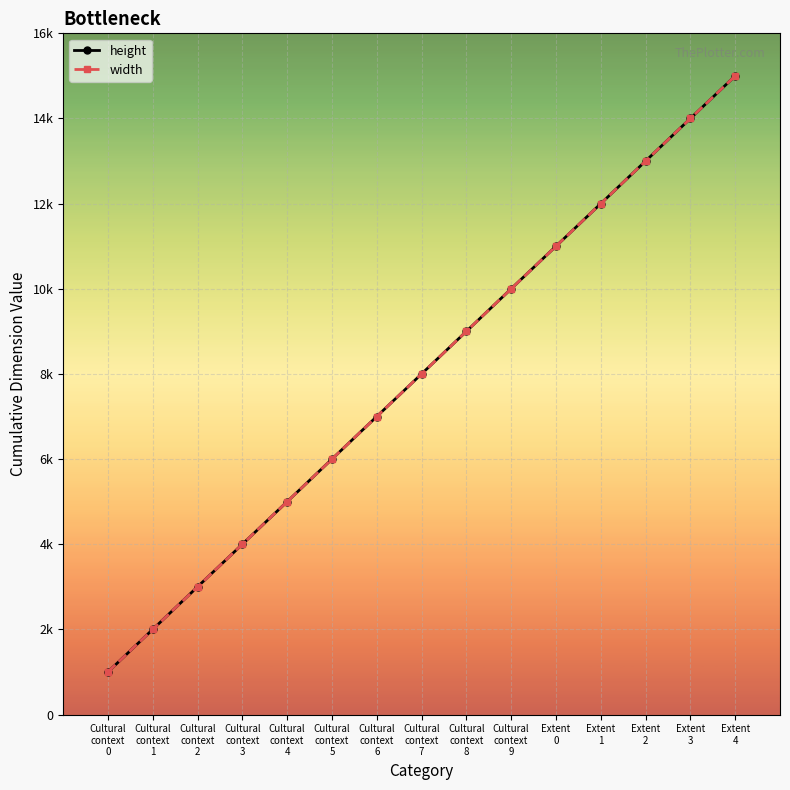

Is this an area chart (filled region under the line)?

No